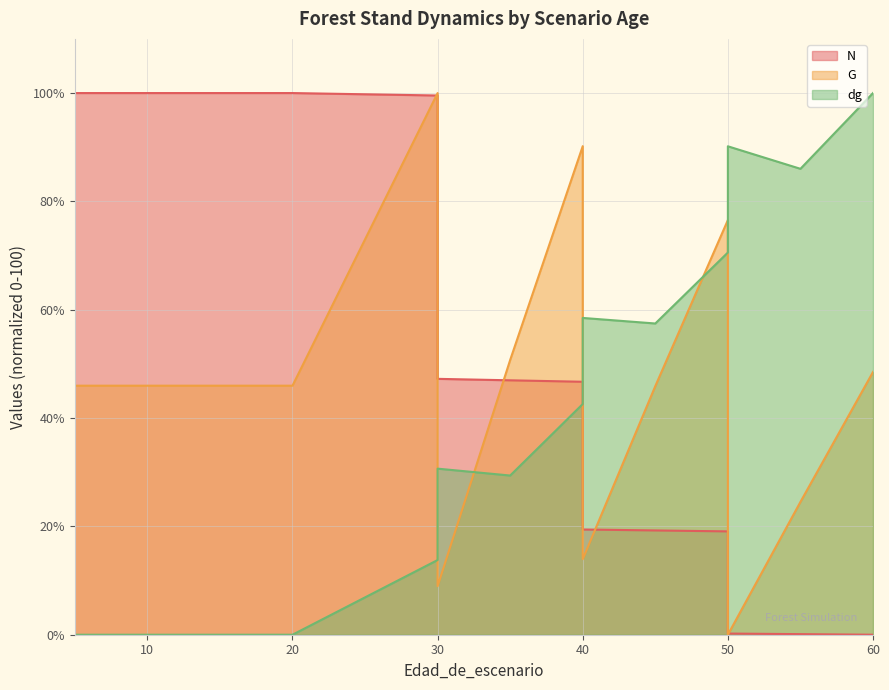

What is the difference between the second highest and second lowest values in the G series?

81.2